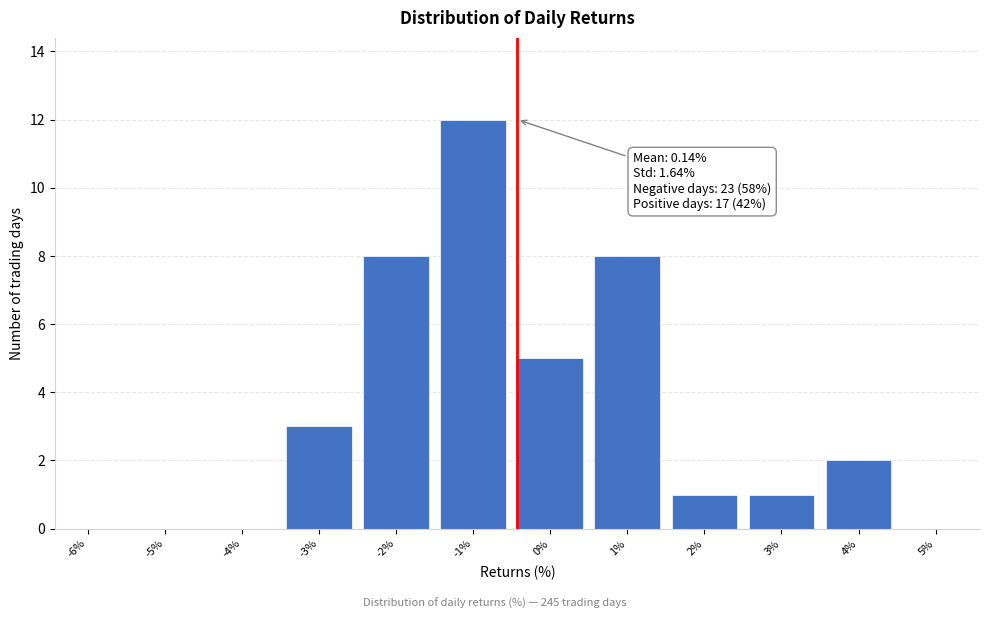

Reading left to right, transcribe all the data shown in this chart.

-6%=0	-5%=0	-4%=0	-3%=3	-2%=8	-1%=12	0%=5	1%=8	2%=1	3%=1	4%=2	5%=0